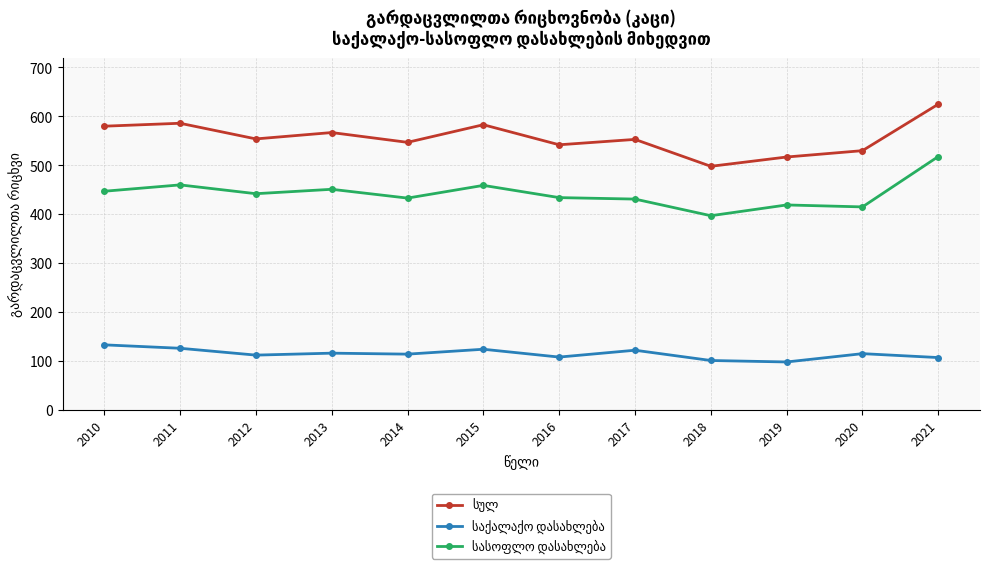

At how many categories does at least one series exceed 307?

12